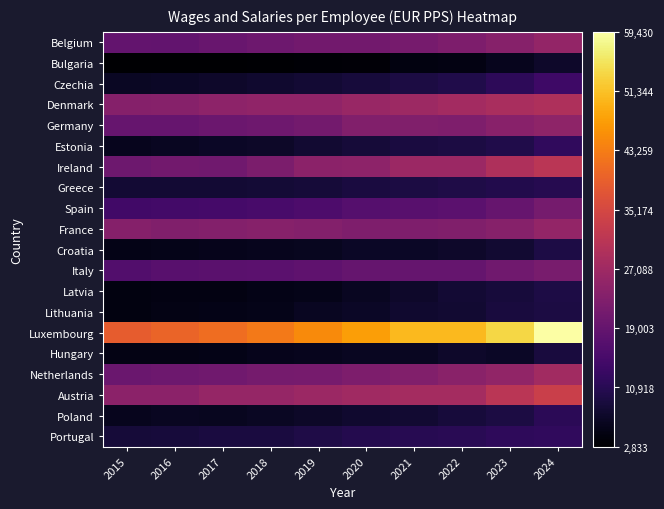

Which series has the widest spread of values?

Luxembourg